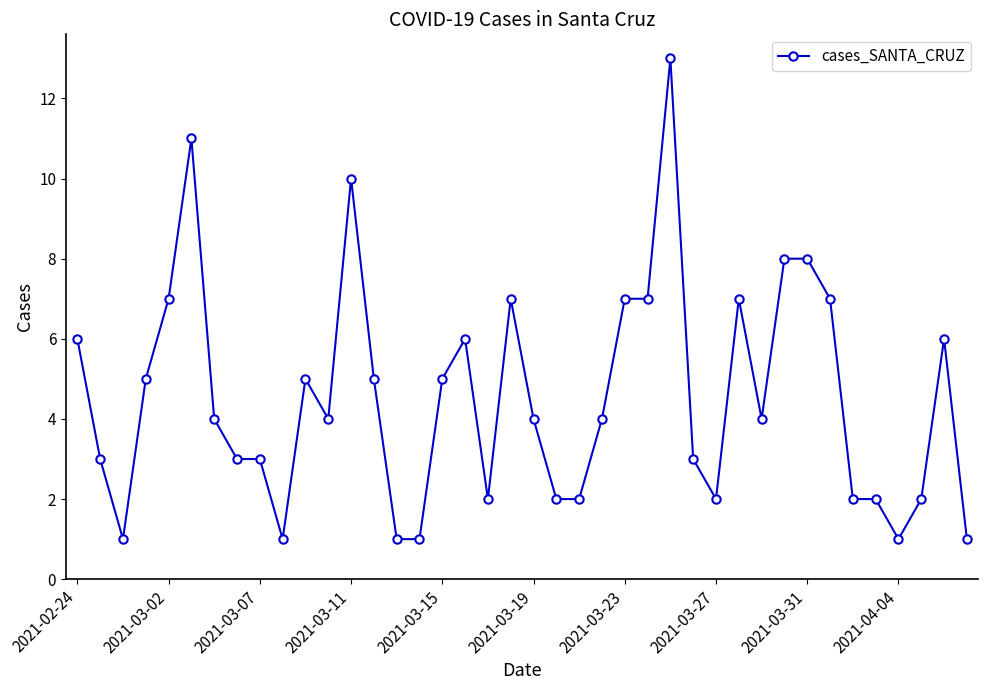

What is the greatest value displayed?

13